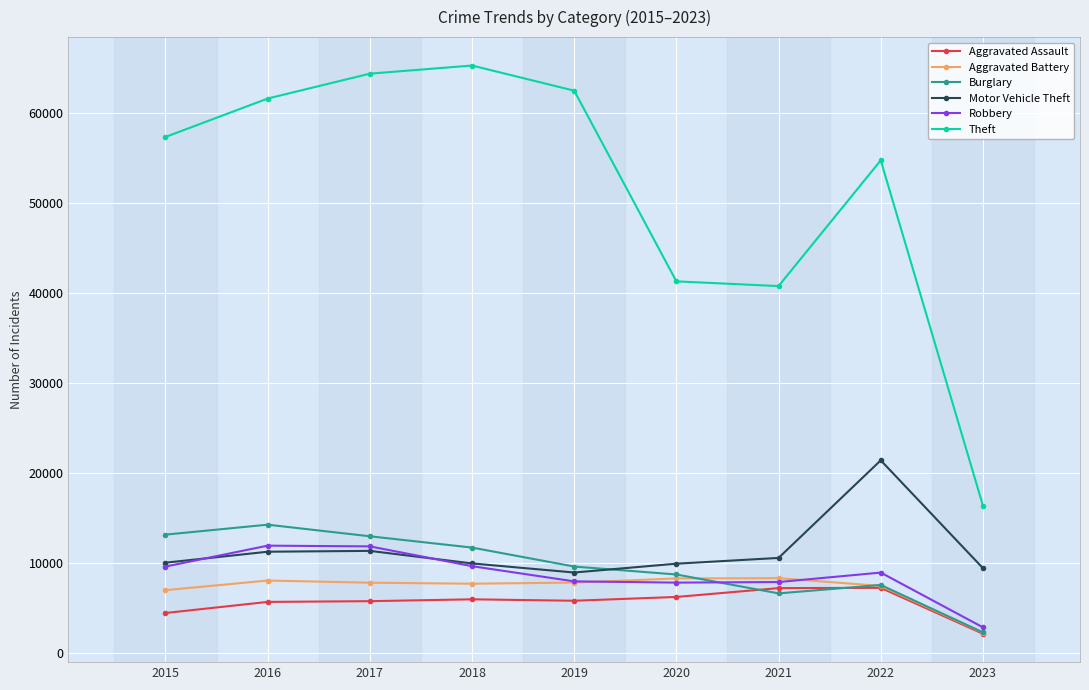

True or false: Theft and Motor Vehicle Theft intersect in this chart.

False